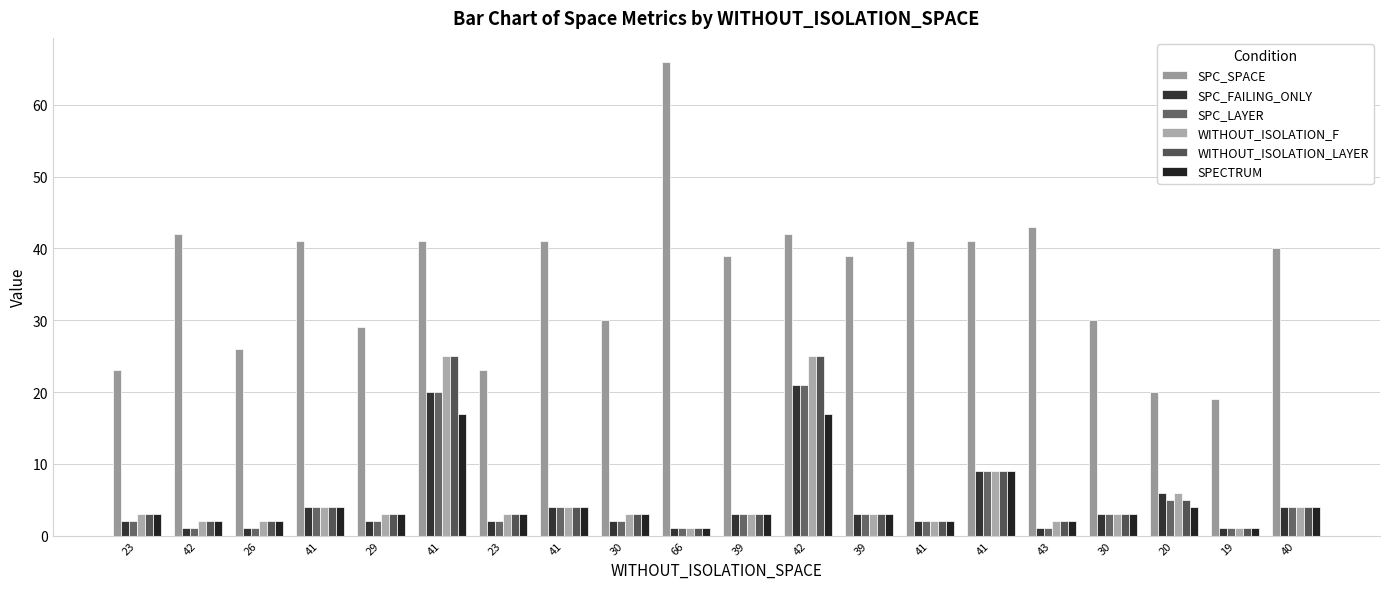

What is the difference between the SPC_SPACE values at 40 and 39?

1